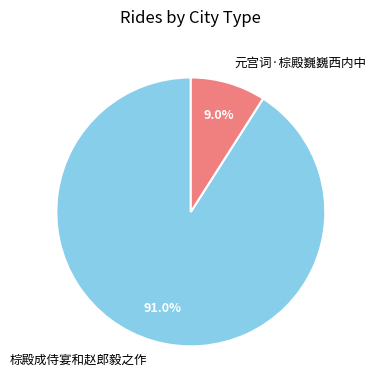

What percentage is the 元宫词·棕殿巍巍西内中 slice, to the nearest percent?

9%